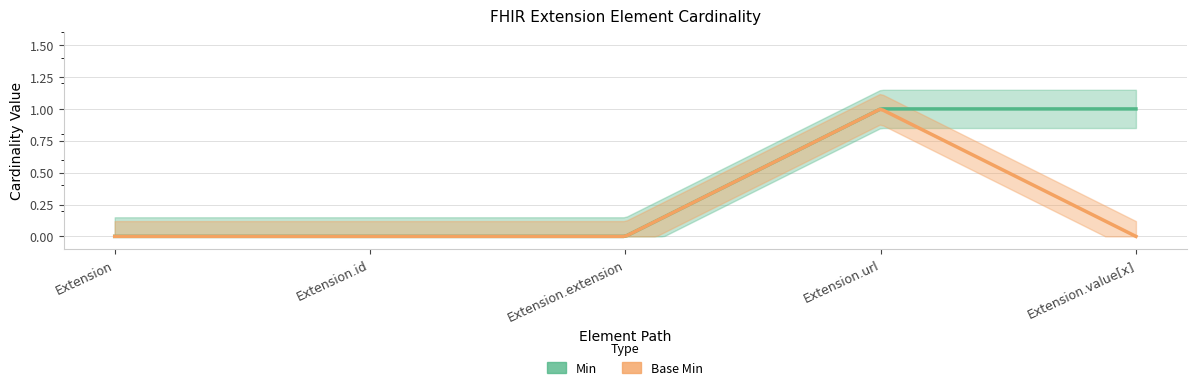

List the series in order of their peak value, lowest first.

Min, Base Min